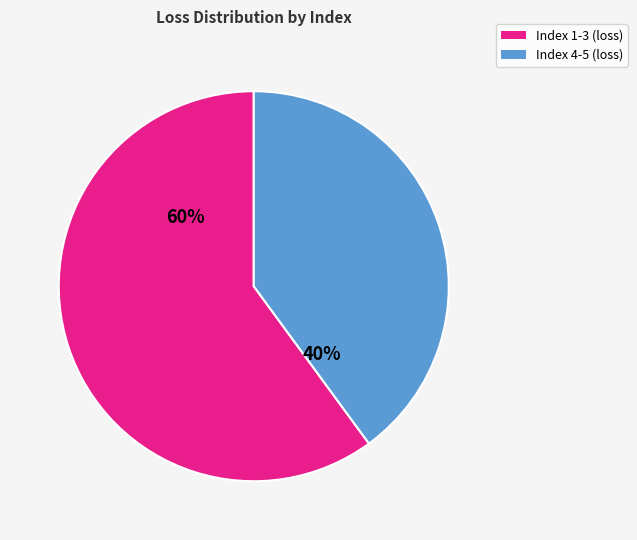

How many slices are in this pie chart?

2